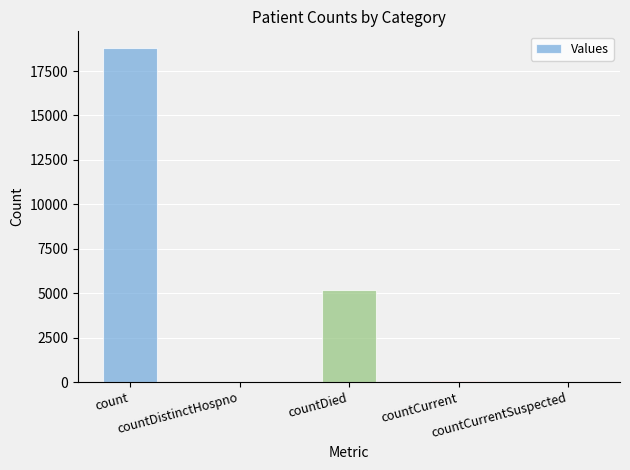

What is the sum of all values?

24056